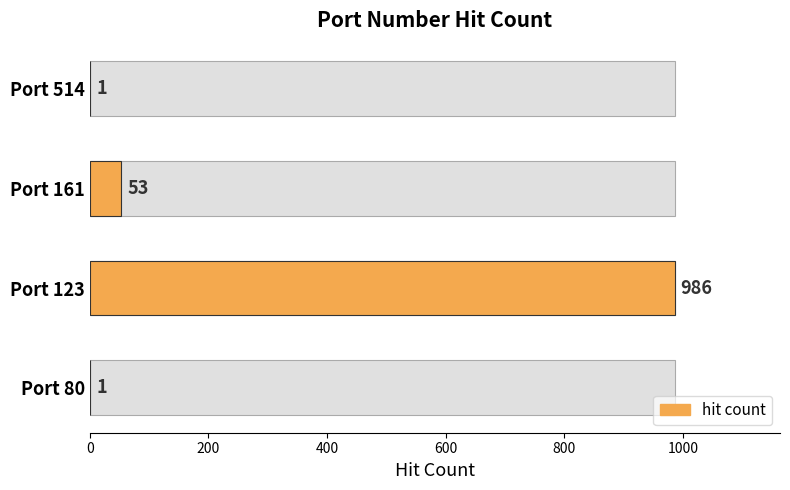

The chart shows a value of 1 at Port 80. True or false?

True